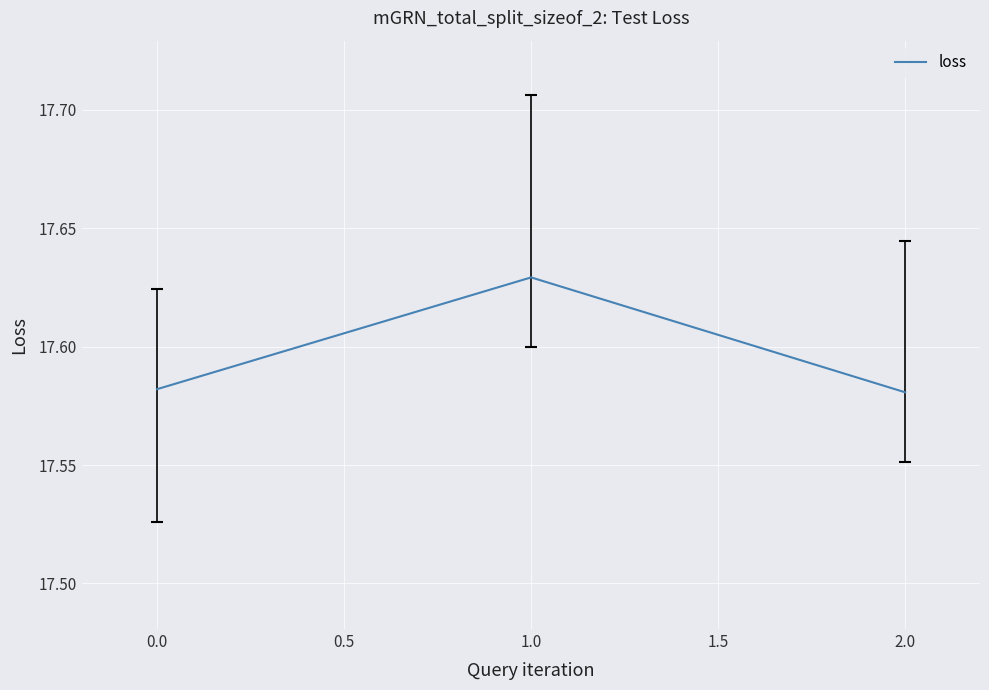

The chart shows a value of 27.5 at 1.0. True or false?

False